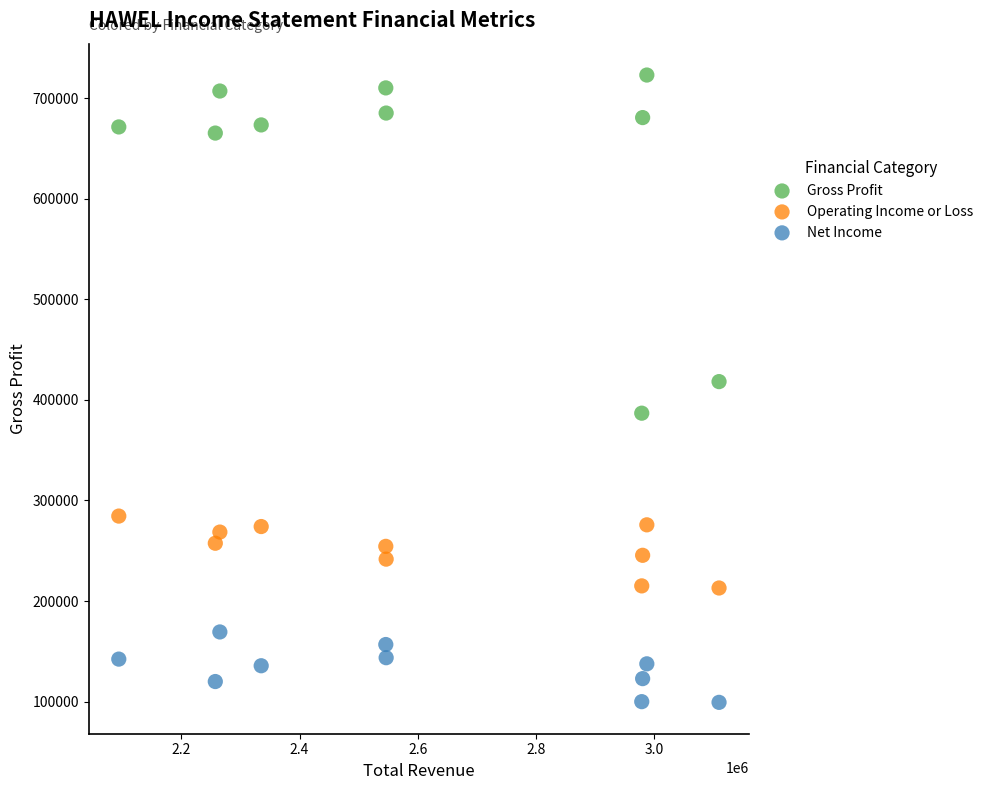

What are all the series names shown in the legend?

Gross Profit, Operating Income or Loss, Net Income